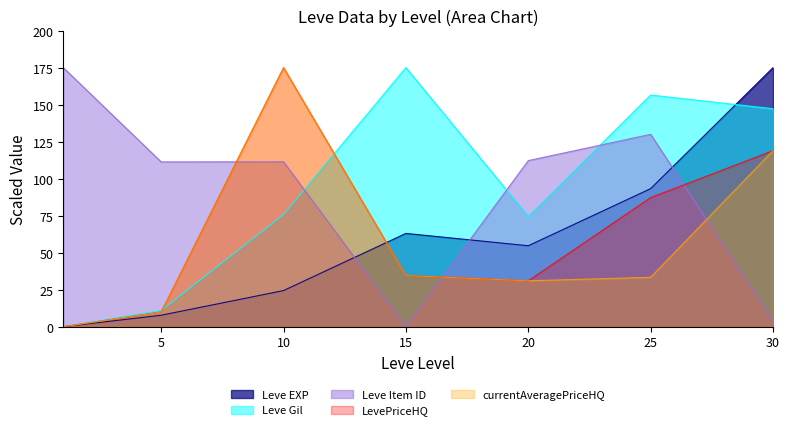

The currentAveragePriceHQ series shows 232.3 at 10. True or false?

False